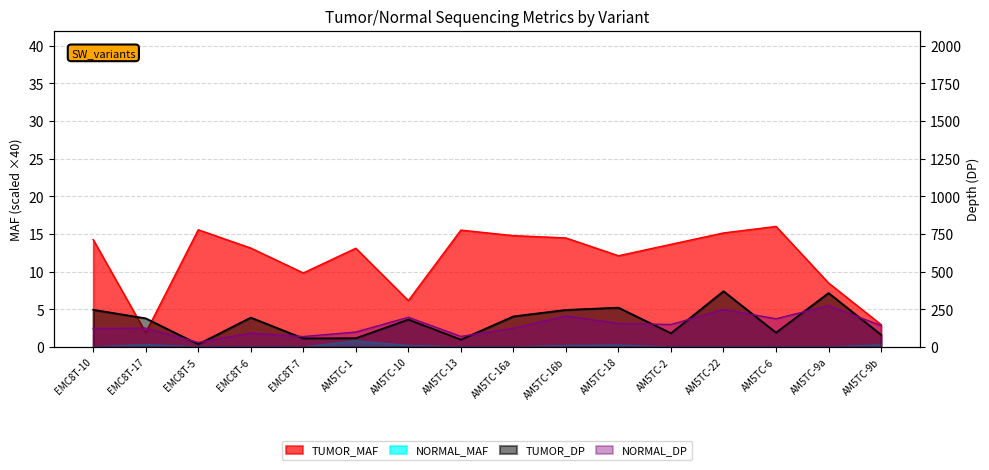

At how many categories does at least one series exceed 12?

16